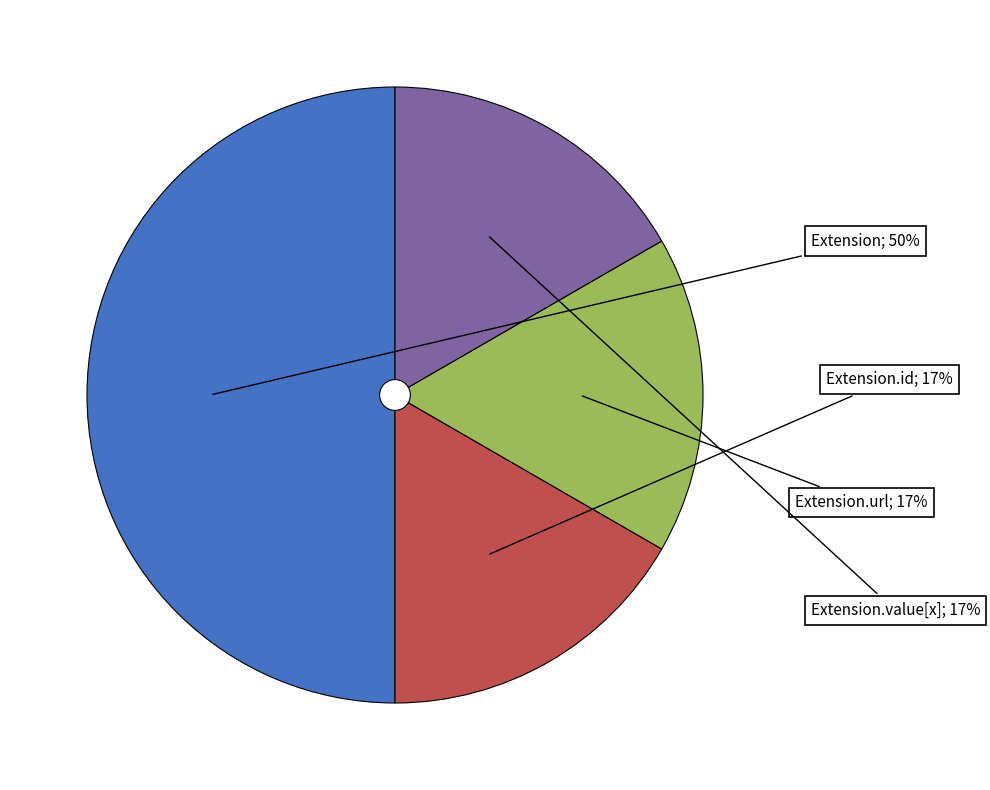

To the nearest percent, what is the difference between the largest and smallest slice percentages?

33%